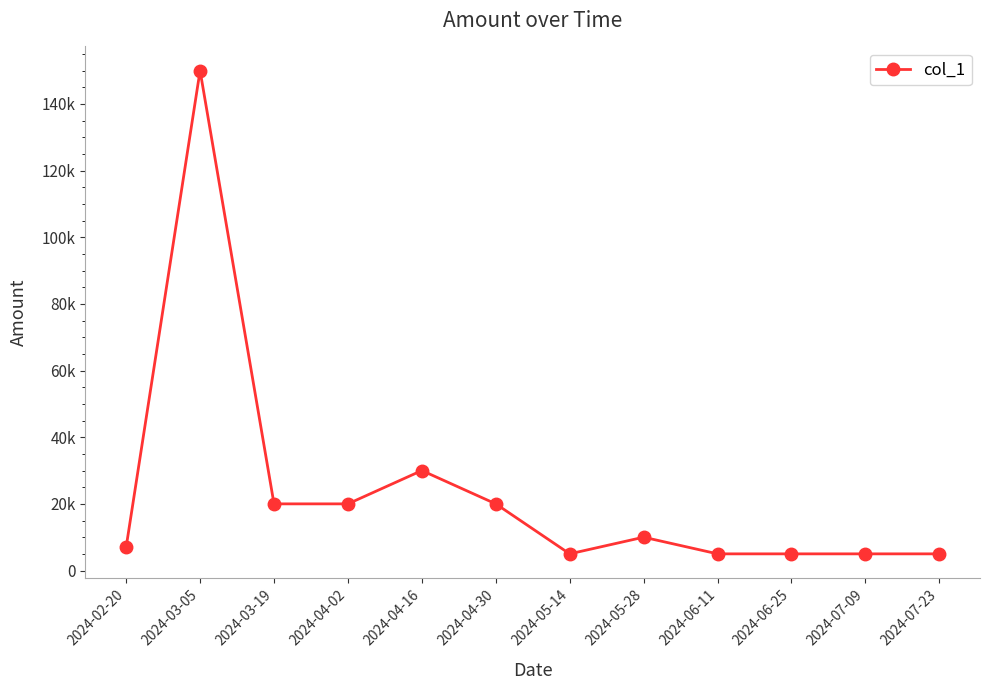

What is the change in value from 2024-03-19 to 2024-06-25?

-15000